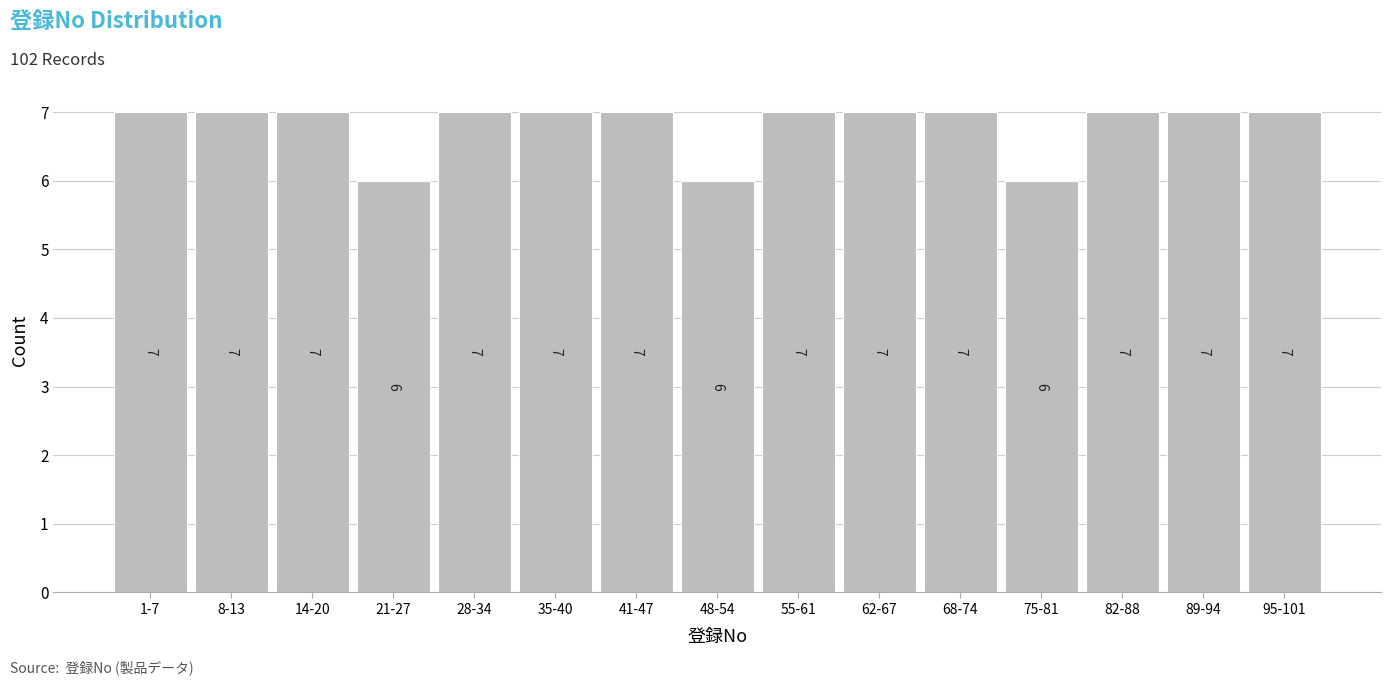

Reading left to right, extract all data points from this chart.

7	7	7	6	7	7	7	6	7	7	7	6	7	7	7